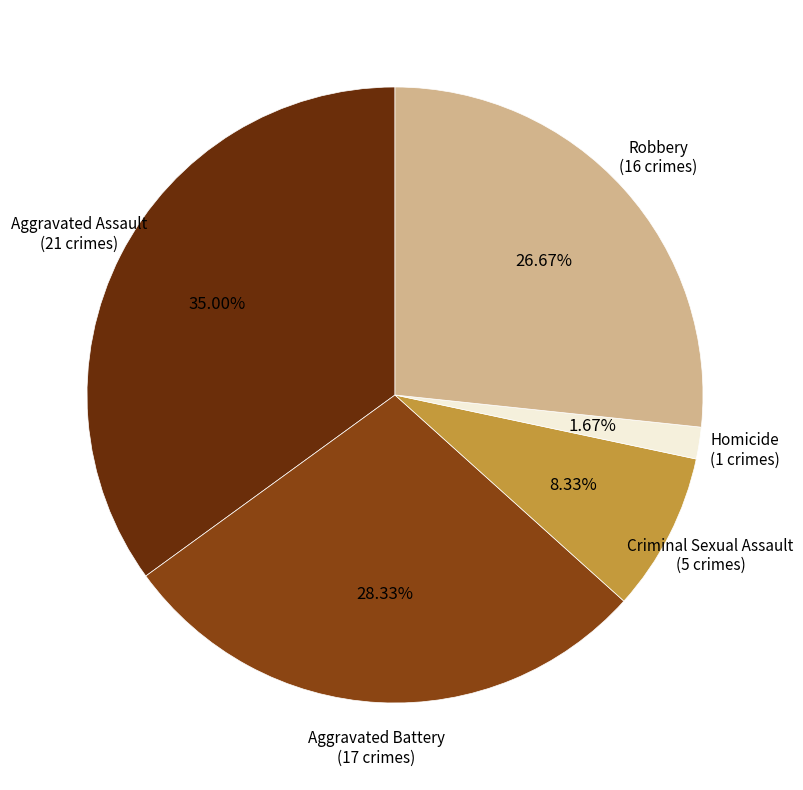

Does any single category account for the majority?

No